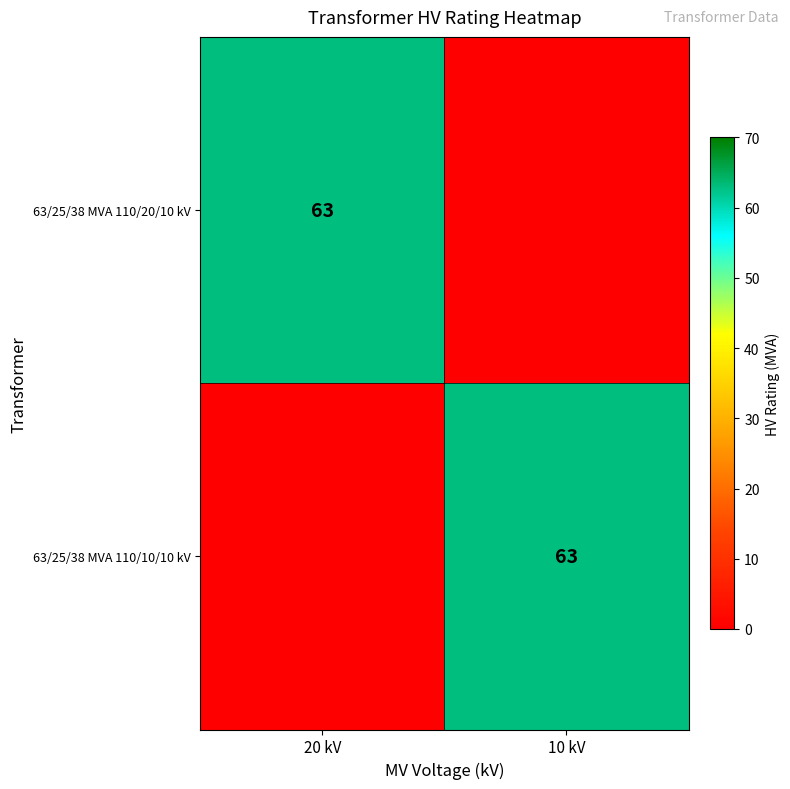

The 63/25/38 MVA 110/20/10 kV series shows 63 at 20 kV. True or false?

True